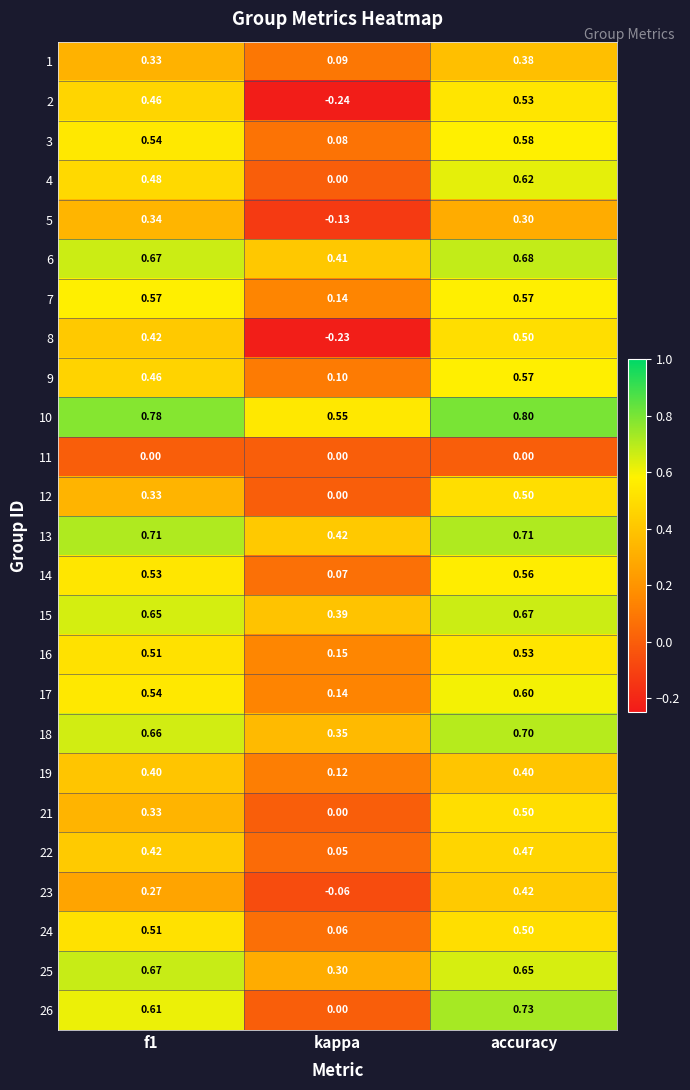

Which series has the largest range (max minus min)?

2